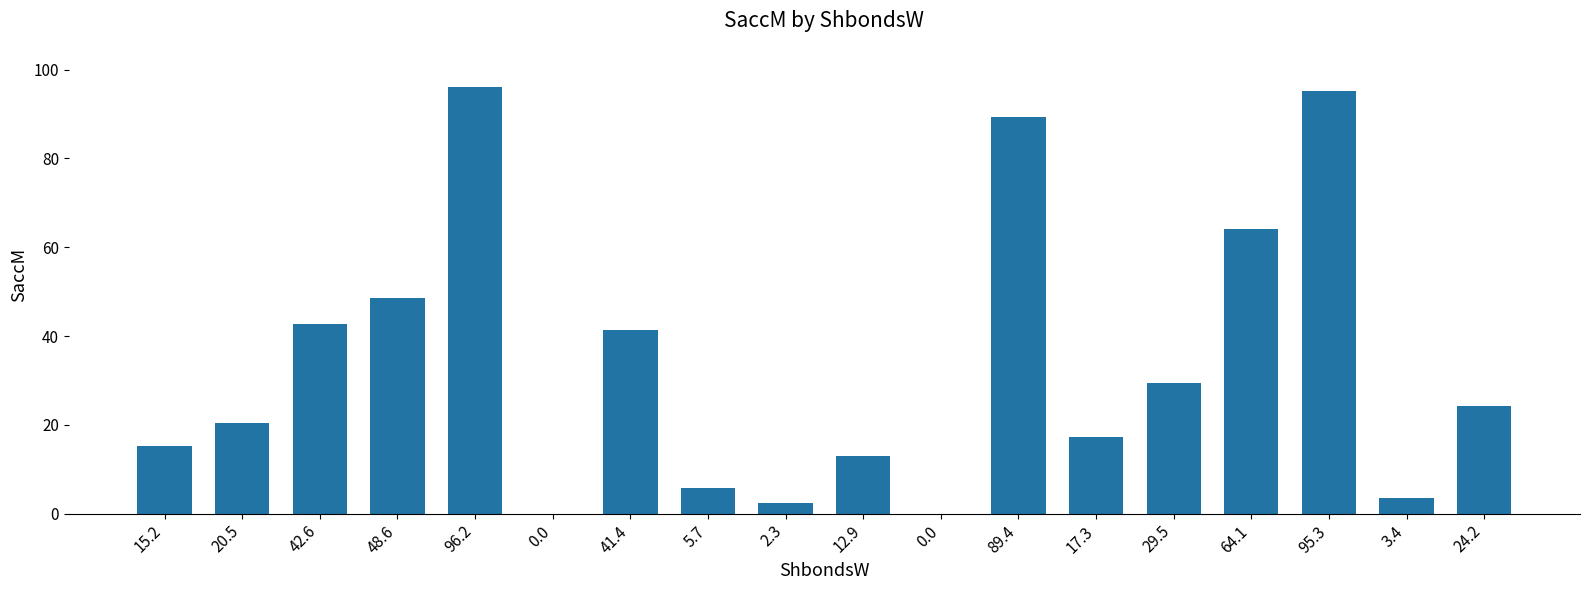

The value at 17.3 is 28.9. True or false?

False